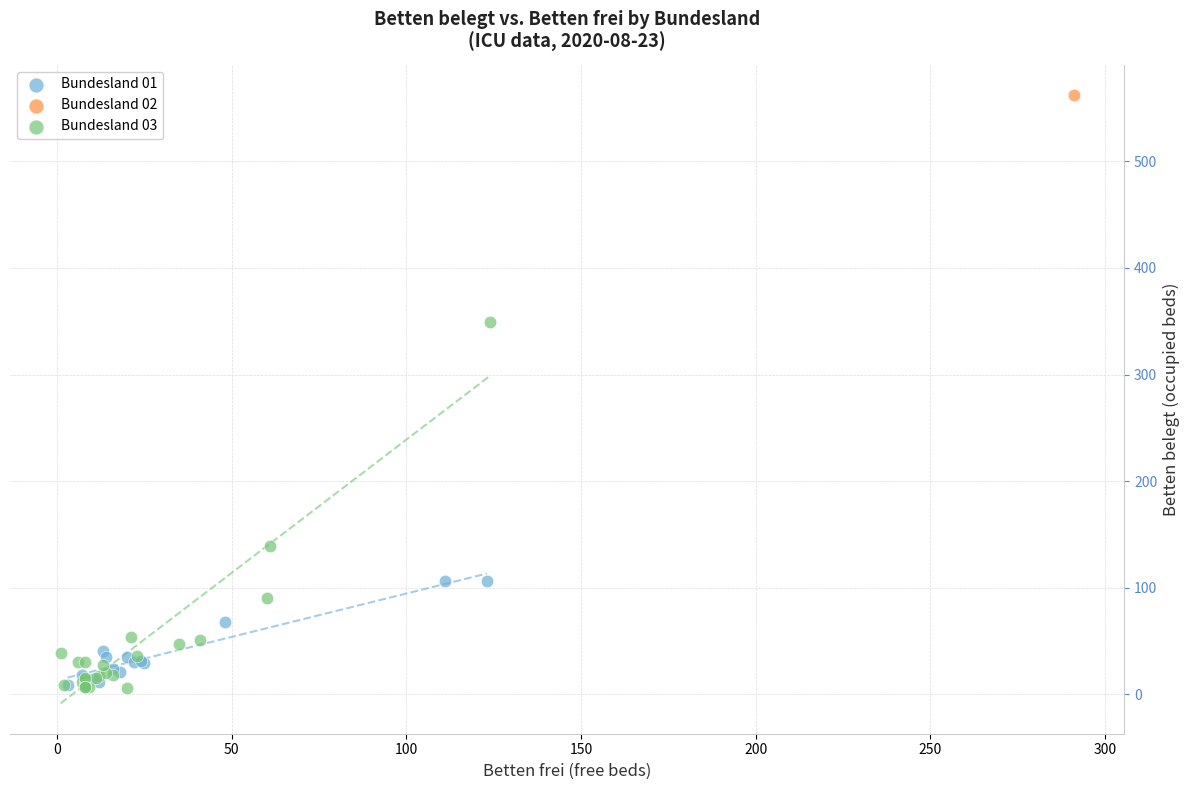

What are all the series names shown in the legend?

Bundesland 01, Bundesland 02, Bundesland 03